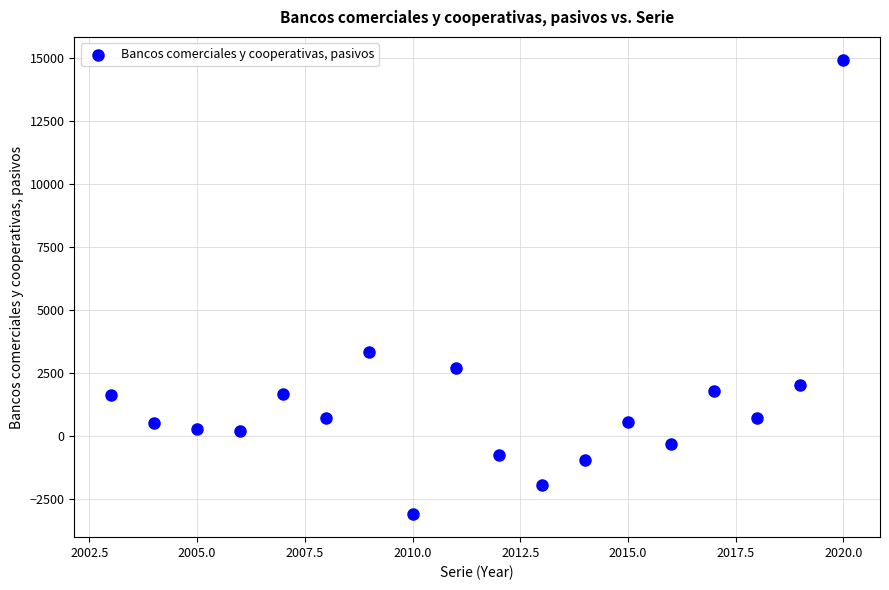

What is the range of Y values (max minus min)?

18058